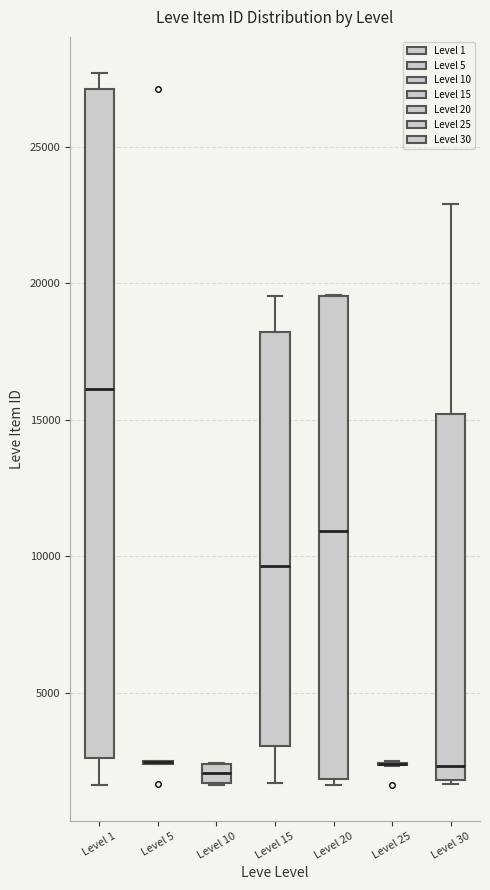

Which box is the tallest, from its lower edge to its upper edge?

Level 1